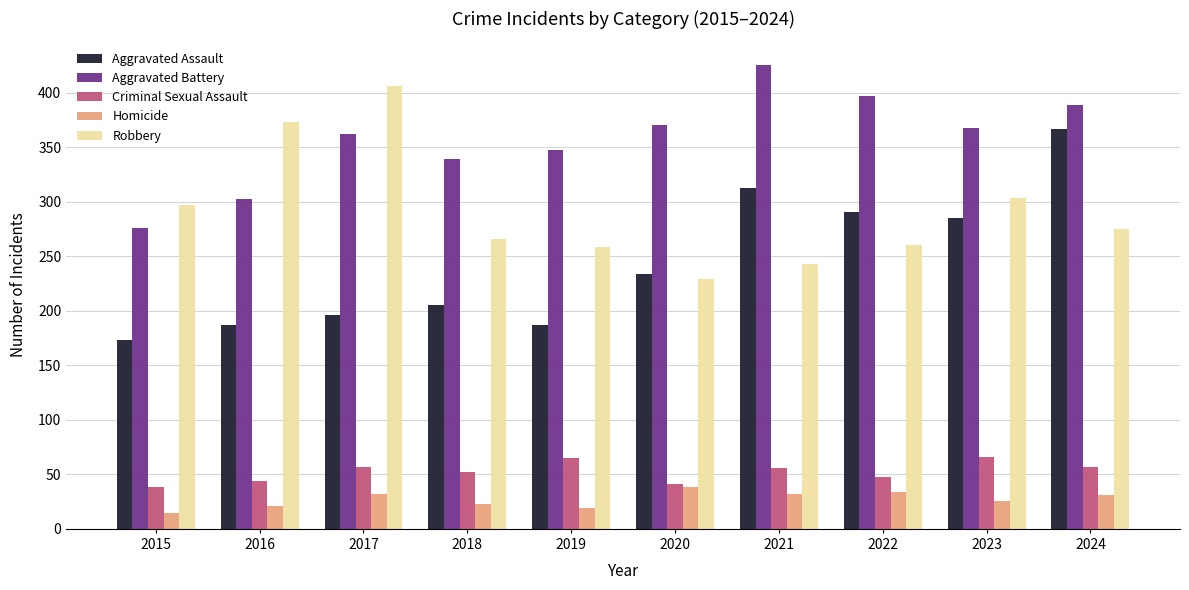

What is the difference between the highest and lowest values at 2018?

316